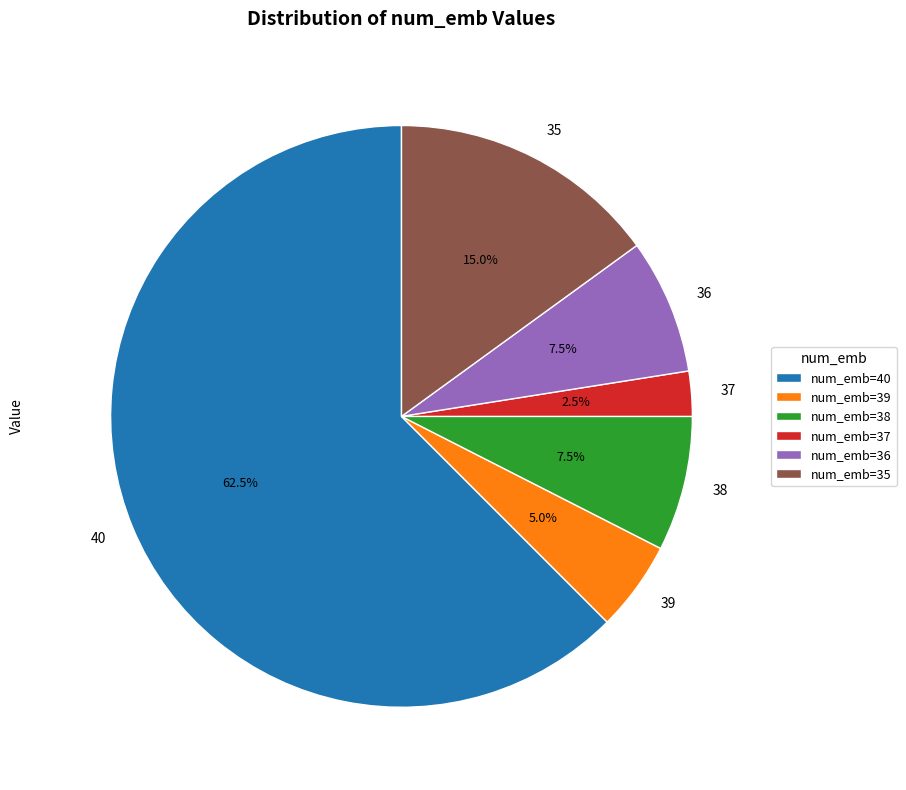

How many slices are in this pie chart?

6